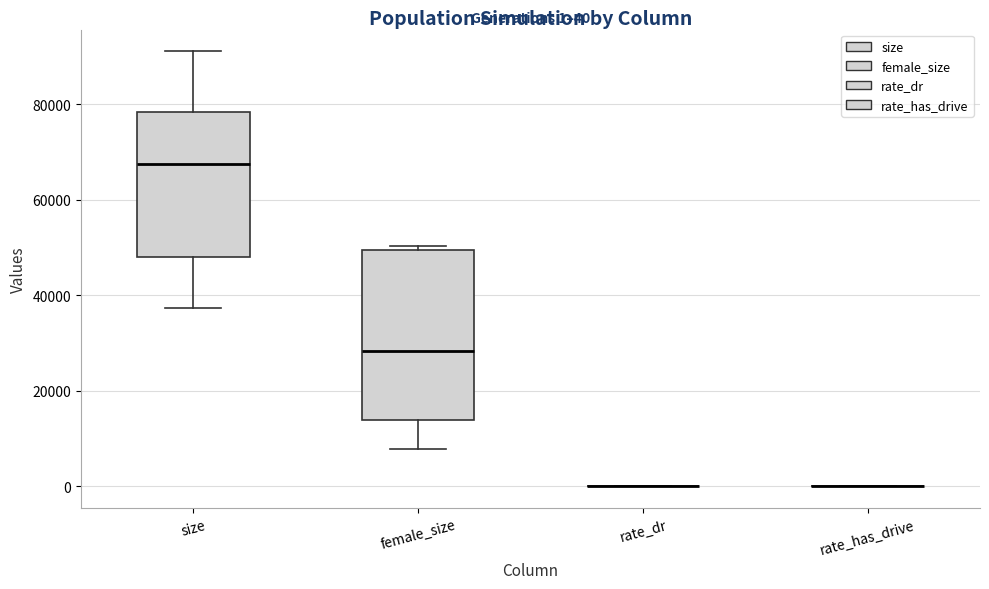

Which box is the tallest, from its lower edge to its upper edge?

female_size